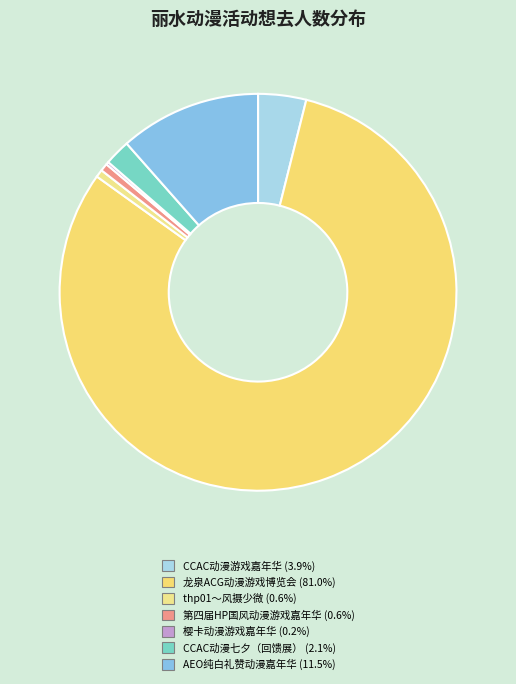

Which slice is the smallest?

樱卡动漫游戏嘉年华